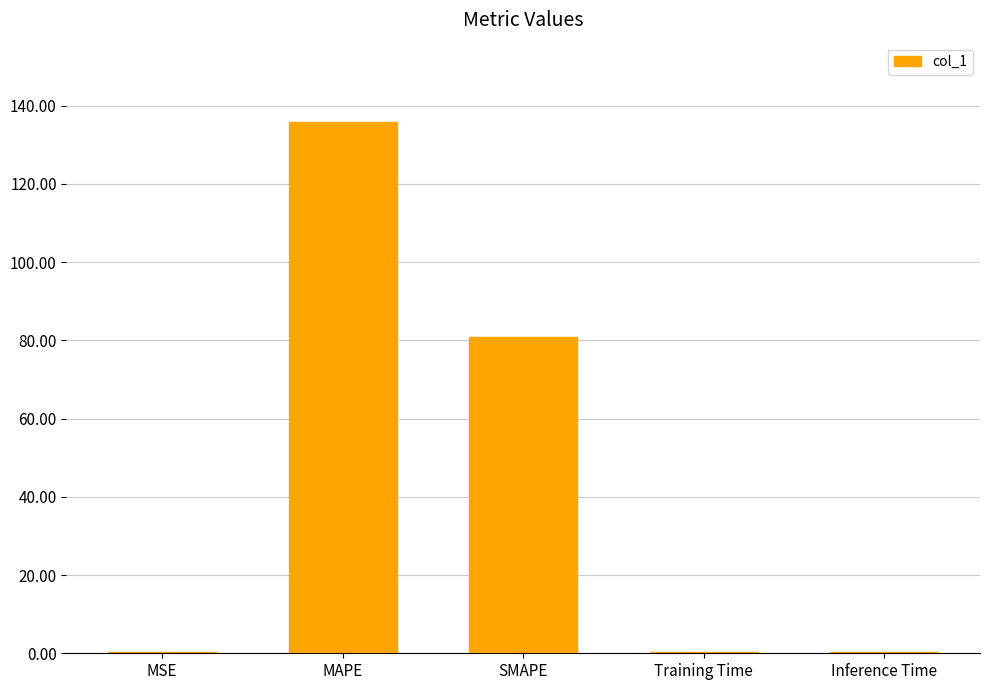

At which category does the chart reach its peak across all series?

MAPE